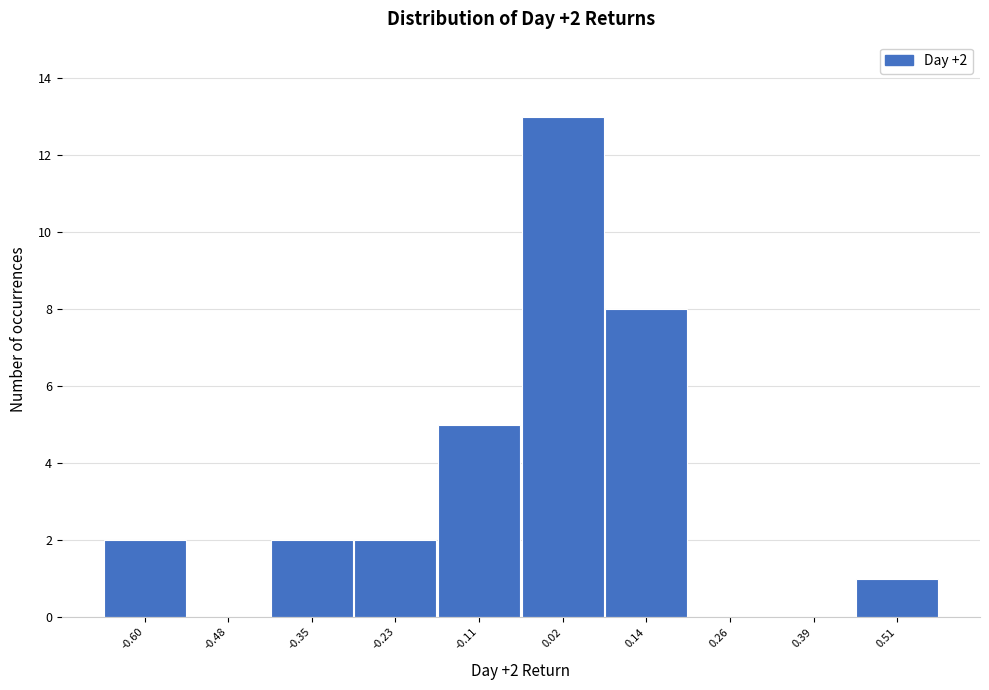

Which range on the x-axis has the tallest bar?

-0.04 to 0.08